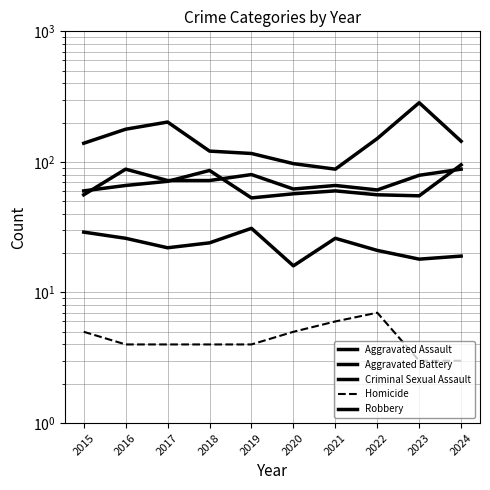

What is the approximate value of Criminal Sexual Assault at 2016, to the nearest 5?

25